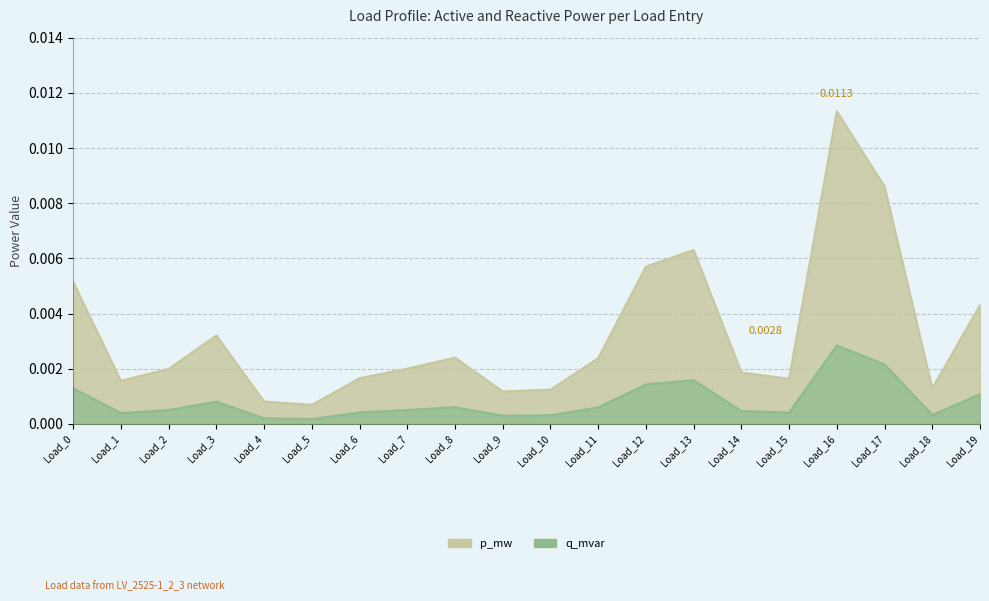

How many interior local peaks (higher than both neighbors) does the data have?

4